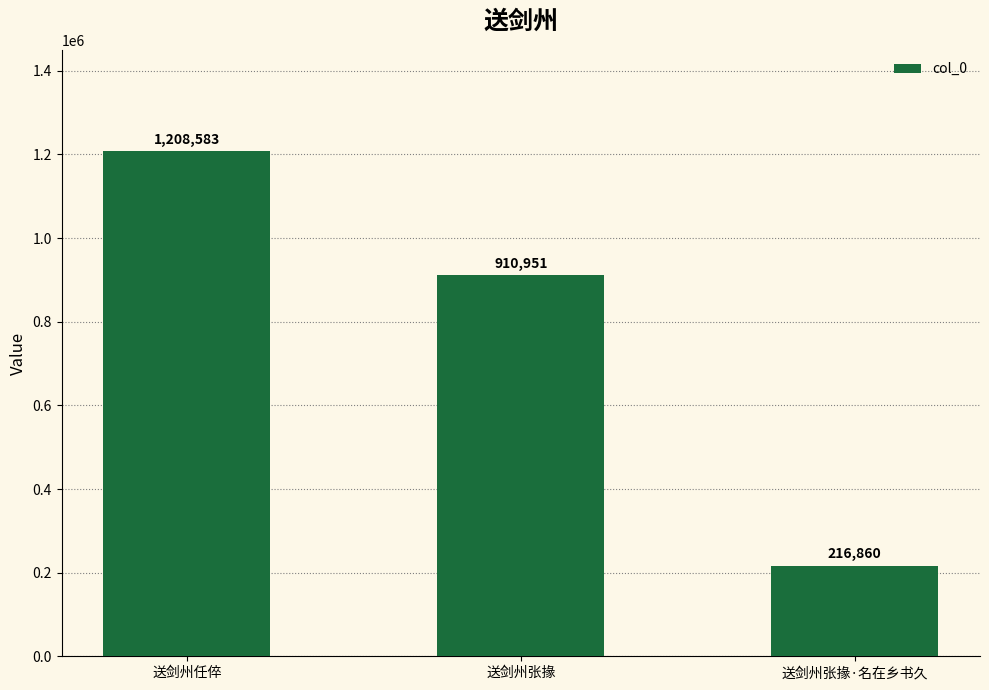

What is the smallest value displayed?

216860